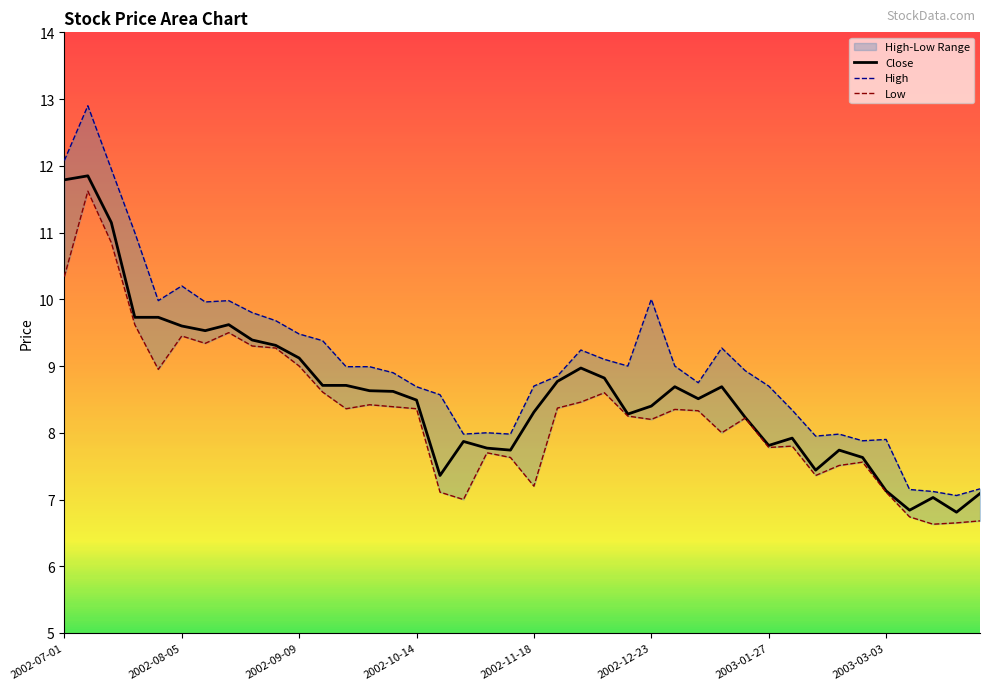

List the series in order of their peak value, lowest first.

Low, Close, High